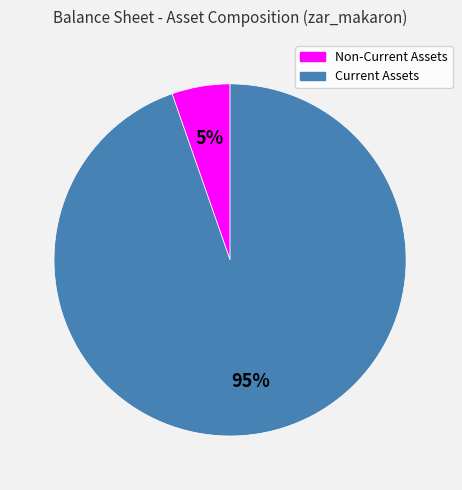

The Non-Current Assets slice represents 1% of the pie. True or false?

False